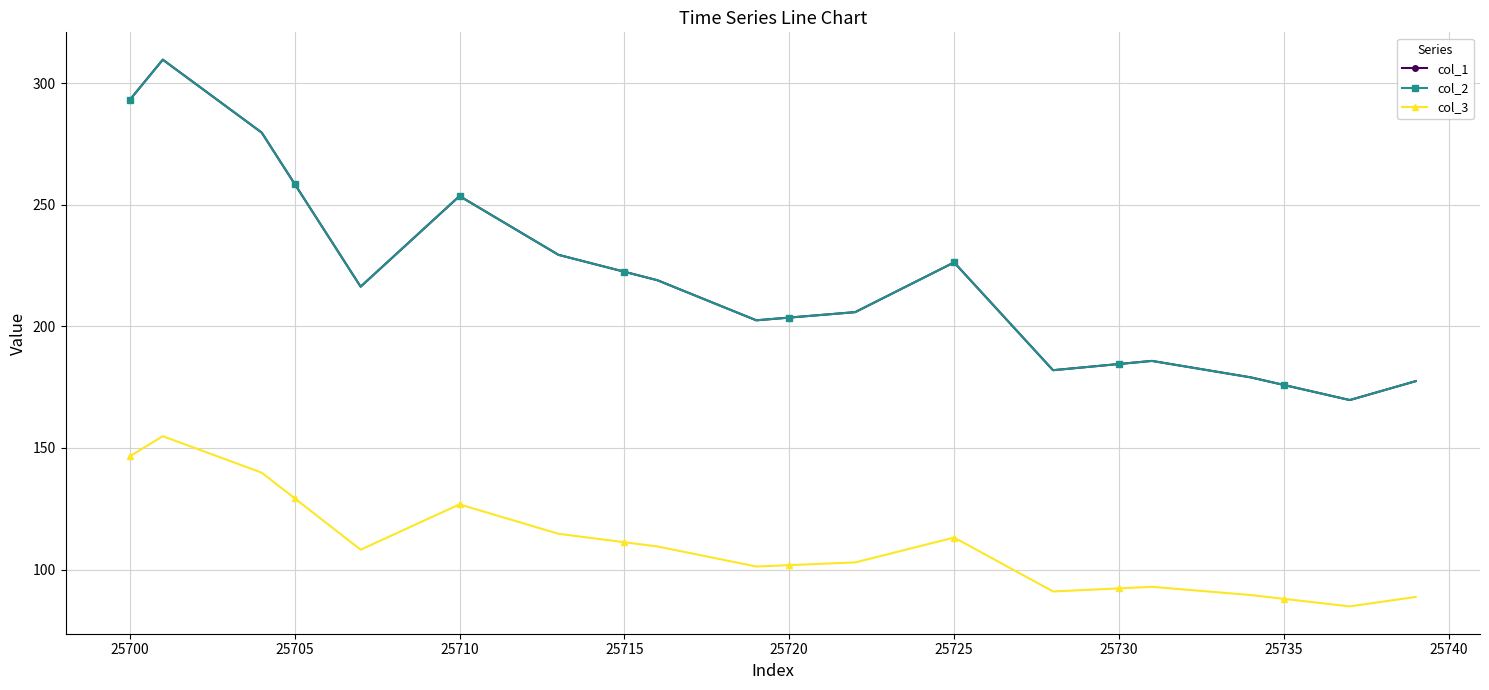

How many interior local peaks does the col_3 series have?

4